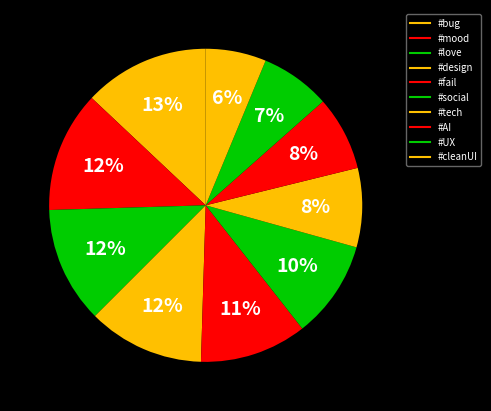

Is #design the majority of the pie?

No